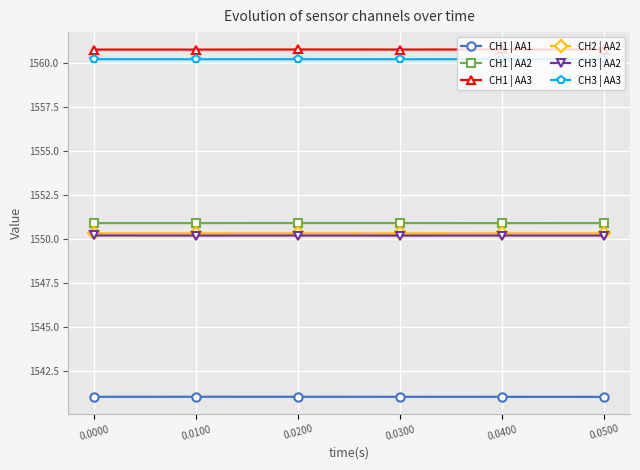

Is it true that CH3 | AA3 equals 740.4 at 0.0000?

False